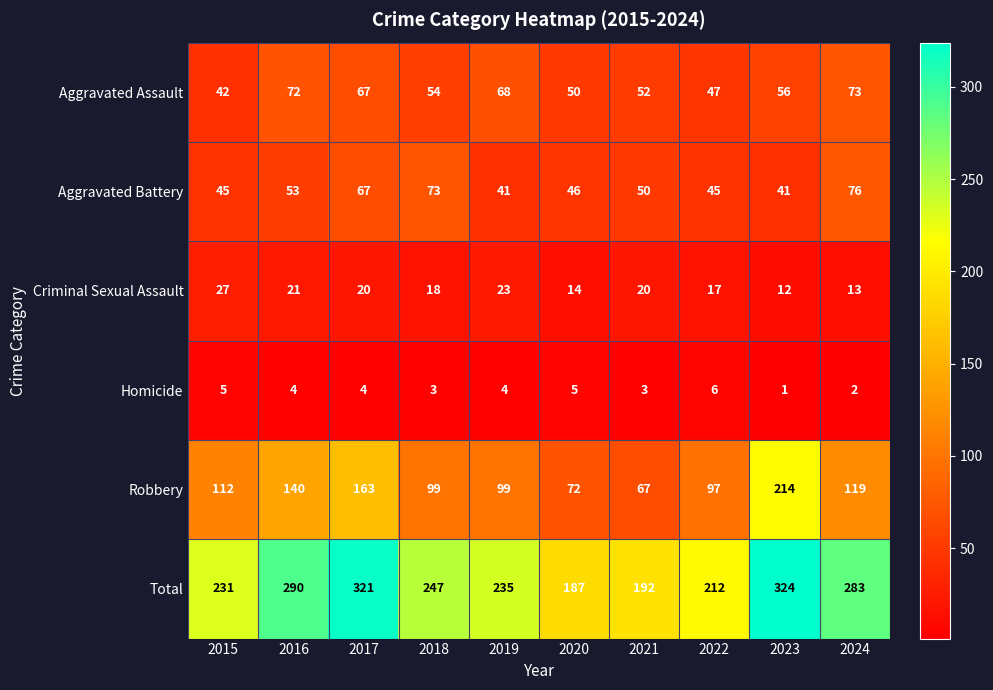

List the series in order of their peak value, lowest first.

Homicide, Criminal Sexual Assault, Aggravated Assault, Aggravated Battery, Robbery, Total